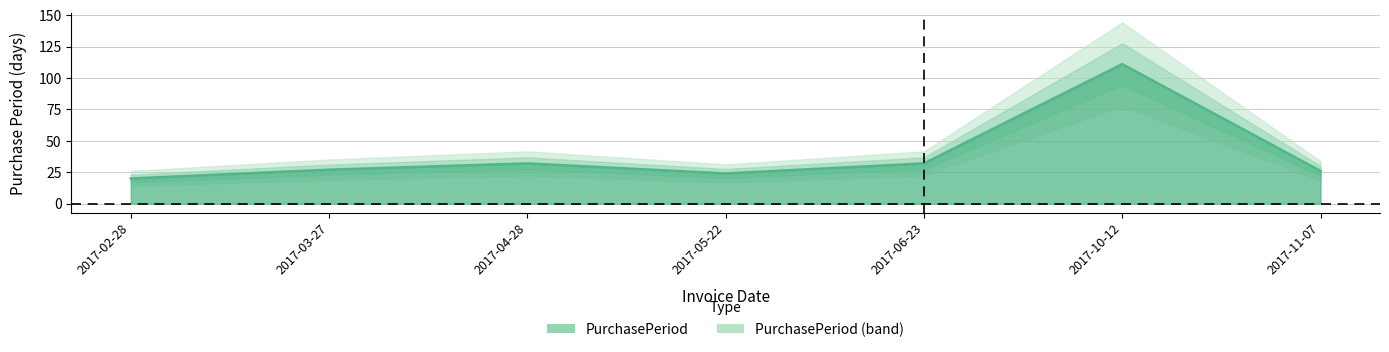

Count the number of categories in the chart.

7